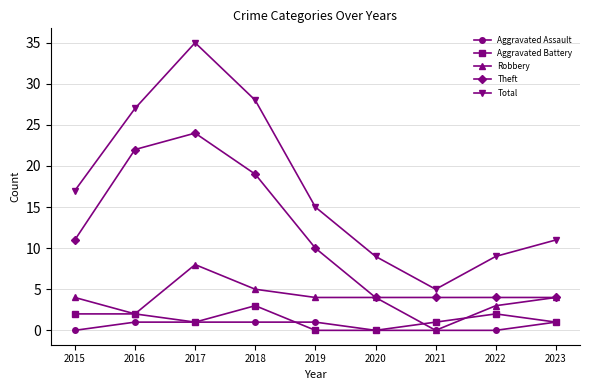

What is the sum of all Theft values?

102